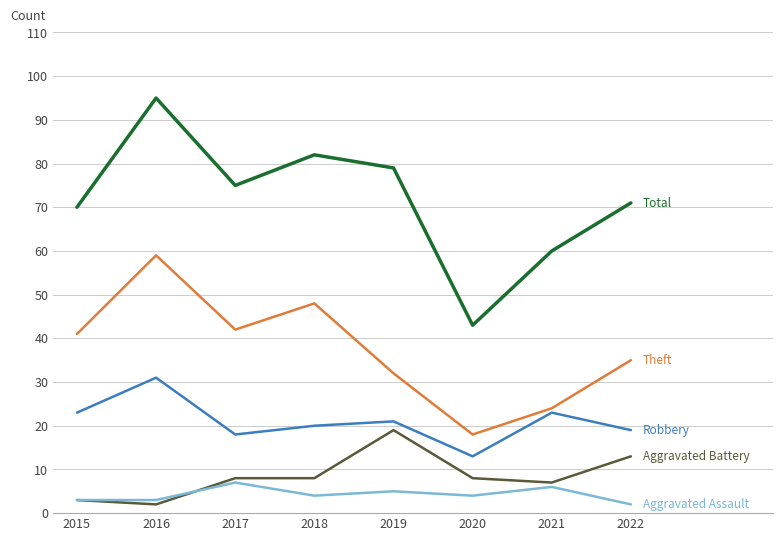

What is the total value across all series at 2018?

162